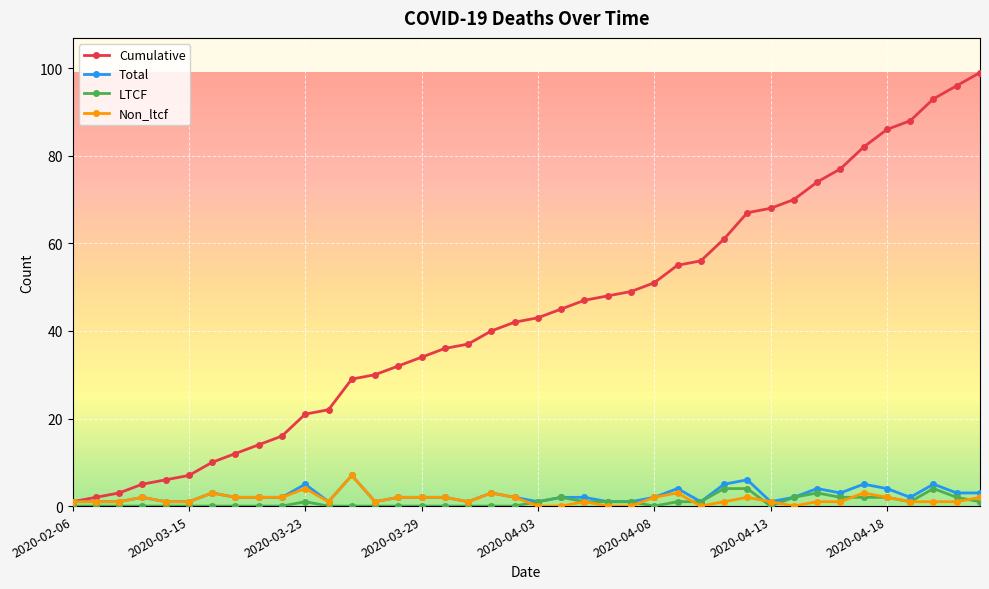

True or false: Total has more than 0 interior local peaks.

True